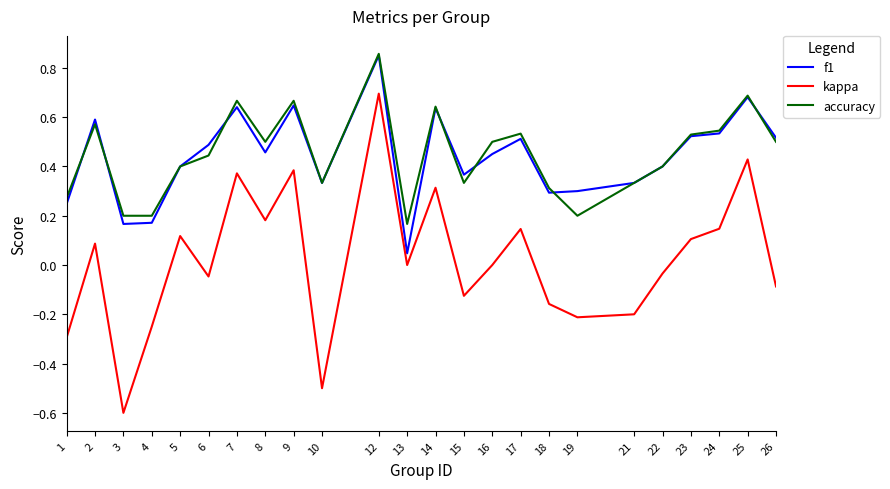

At which label does f1 reach its minimum?

13